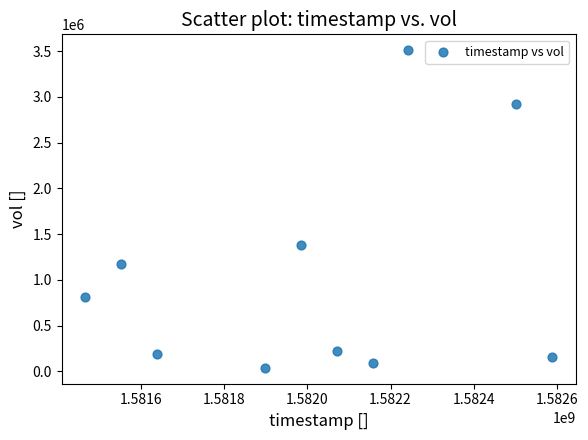

What Y value in the scatter plot is closest to 1773650?

1384900